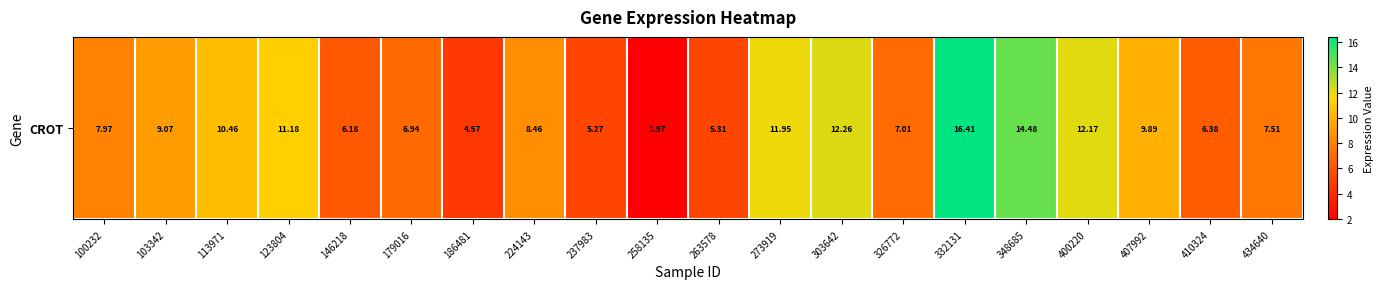

Reading right to left, extract all data points from this chart.

7.5	6.4	9.9	12.2	14.5	16.4	7.0	12.3	11.9	5.3	2.0	5.3	8.5	4.6	6.9	6.2	11.2	10.5	9.1	8.0